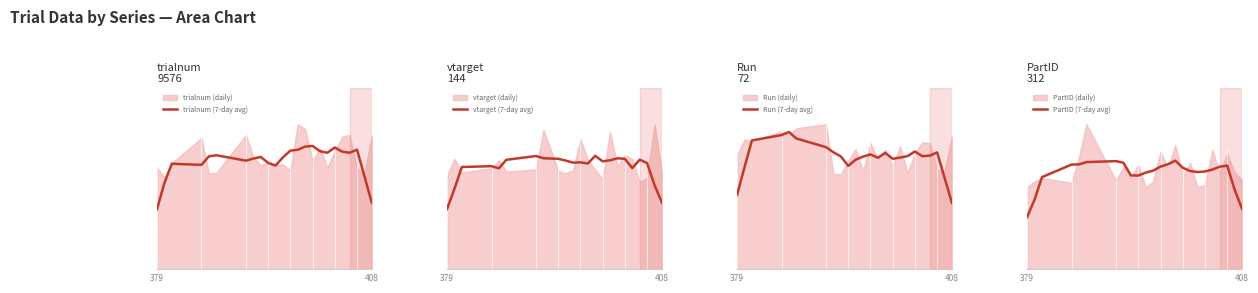

At how many categories does at least one series exceed 128?

24